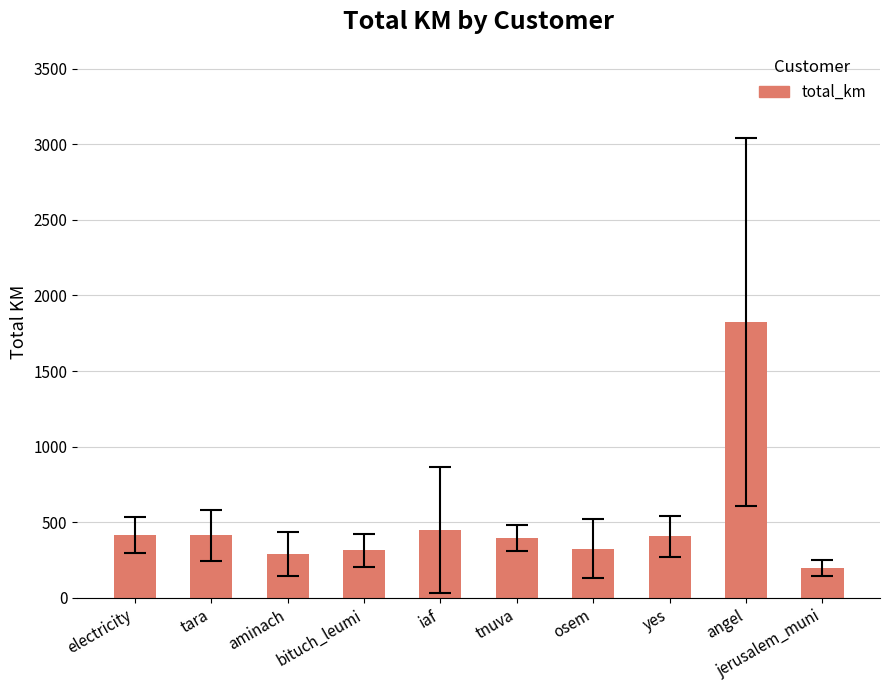

How many bars are there in total?

10